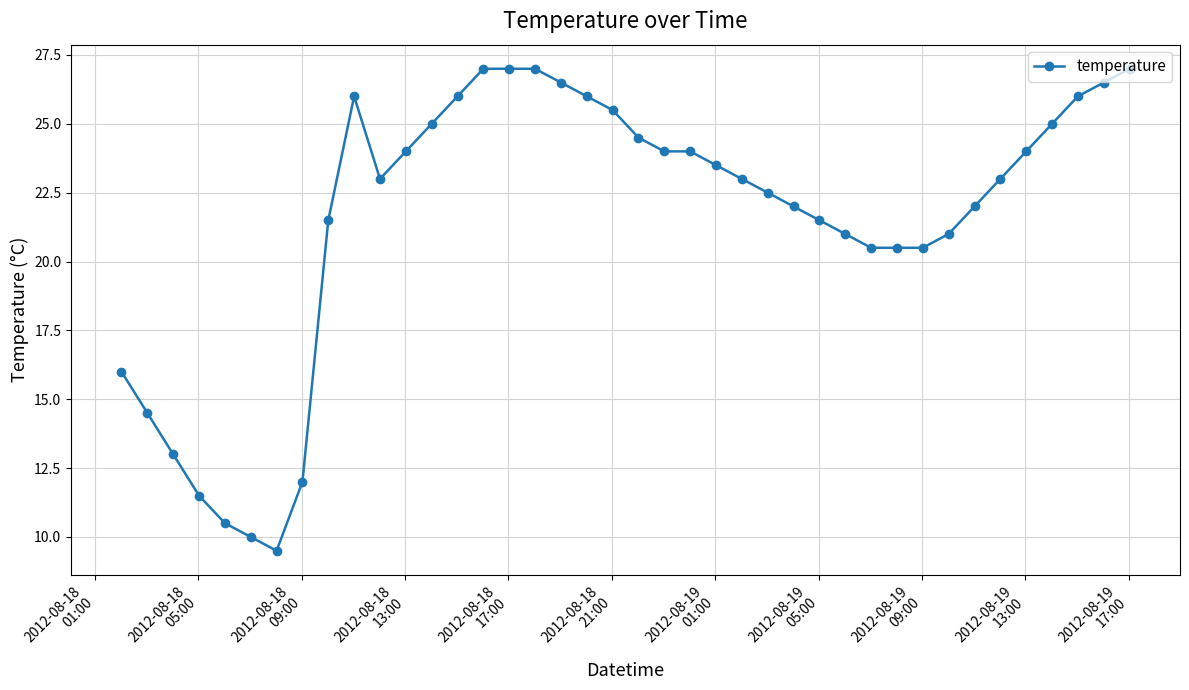

Reading left to right, what are all the values shown in this chart?

16.0	14.5	13.0	11.5	10.5	10.0	9.5	12.0	21.5	26.0	23.0	24.0	25.0	26.0	27.0	27.0	27.0	26.5	26.0	25.5	24.5	24.0	24.0	23.5	23.0	22.5	22.0	21.5	21.0	20.5	20.5	20.5	21.0	22.0	23.0	24.0	25.0	26.0	26.5	27.0